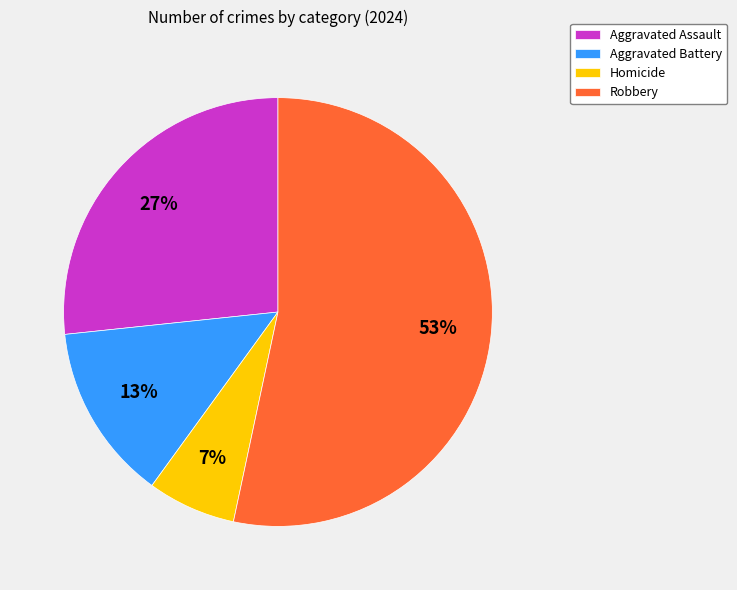

Between Homicide and Aggravated Assault, which is larger?

Aggravated Assault